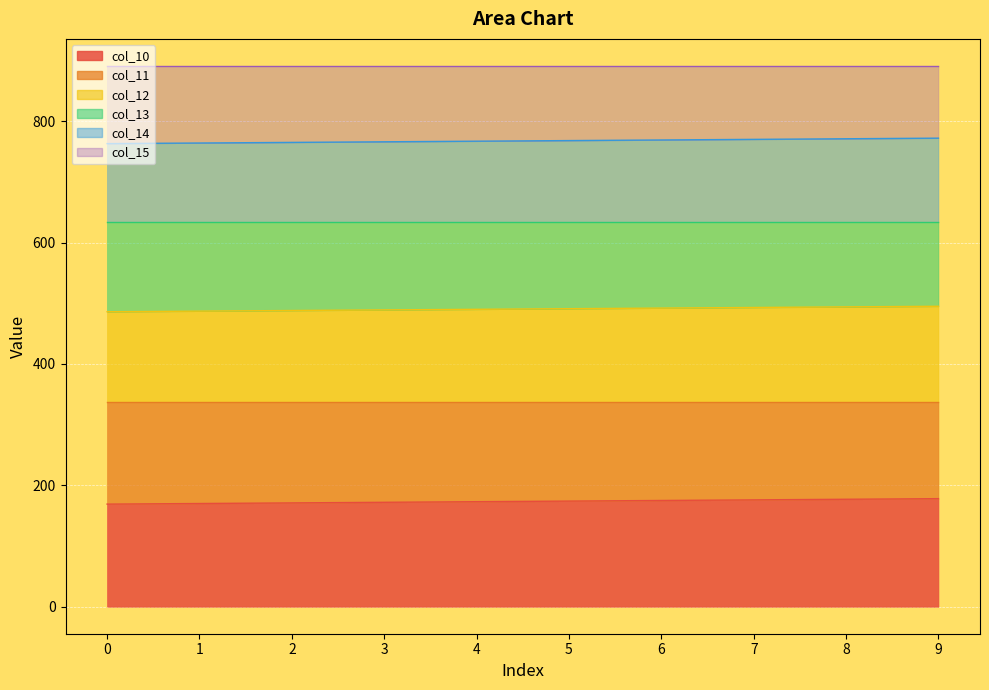

Between 5 and 8, which series saw the biggest shift?

col_10